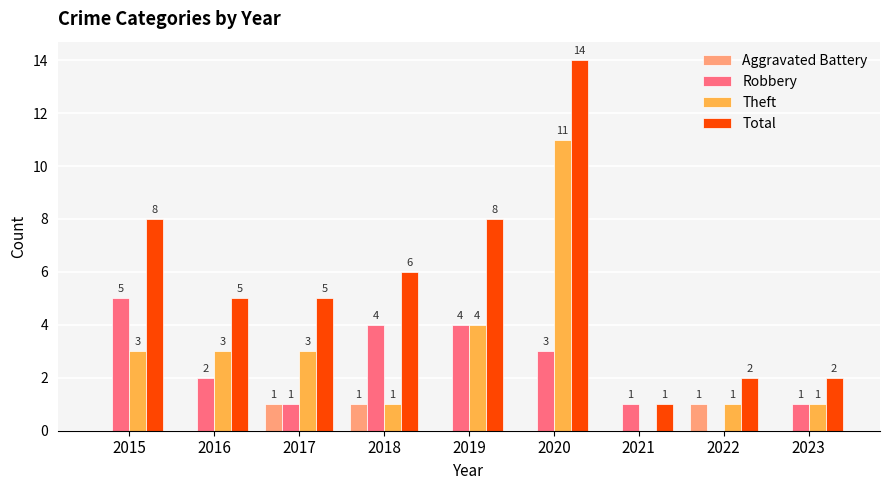

Are the bars grouped side by side (vs. stacked)?

Yes